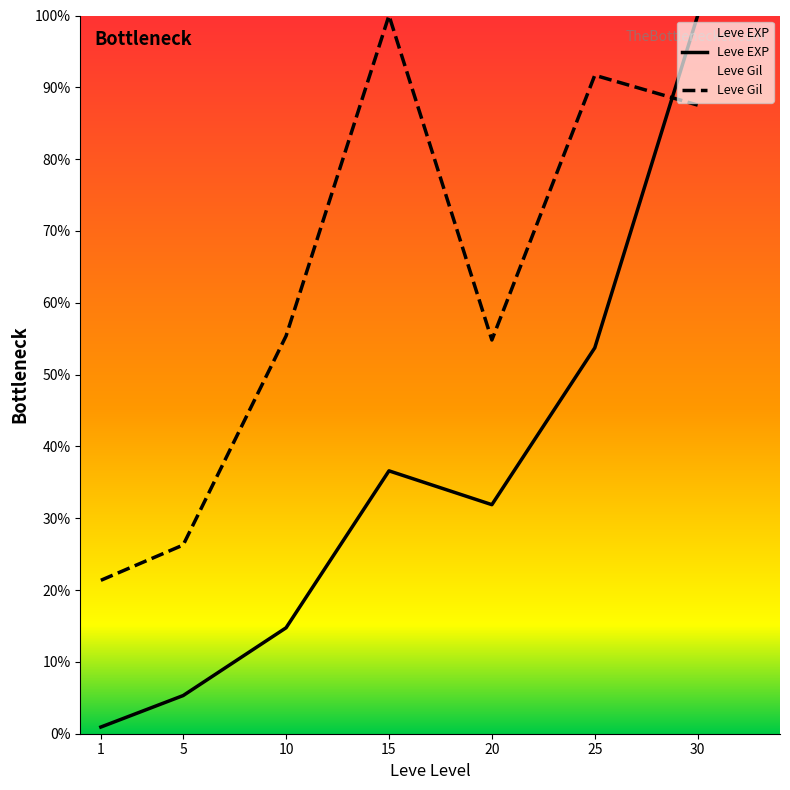

The value of Leve Gil at 30 is 115.0. True or false?

False